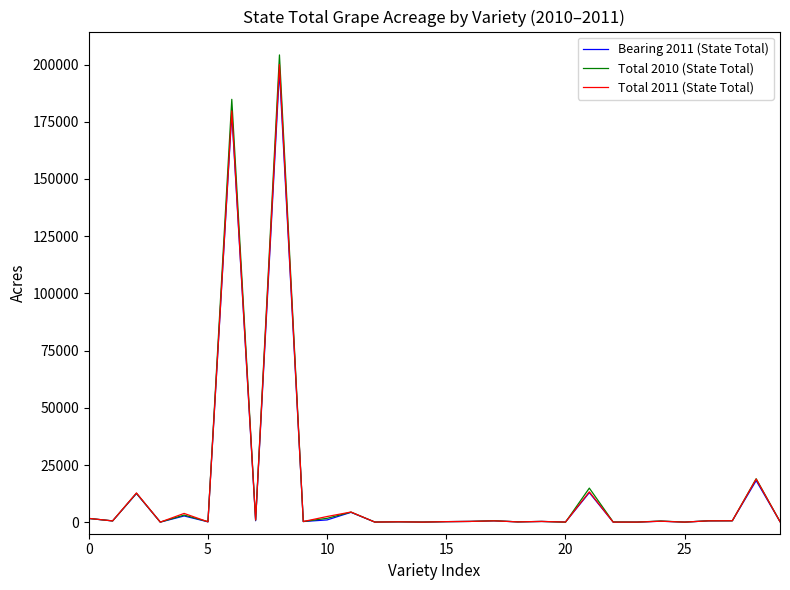

In Bearing 2011 (State Total), how many points are lower than both neighbors (excluding endpoints)?

11